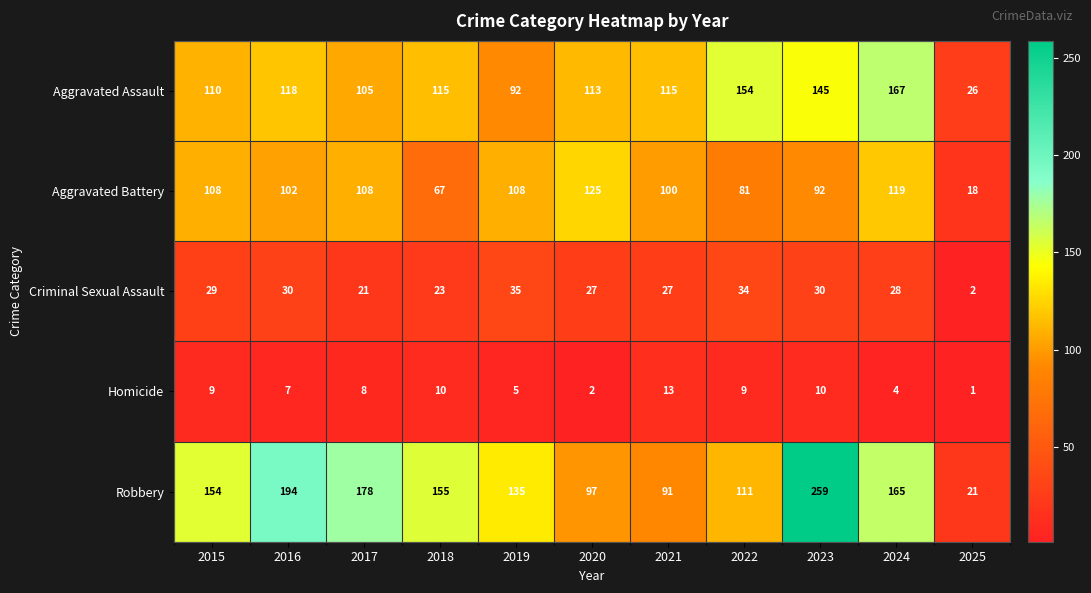

Between 2017 and 2023, which series saw the biggest shift?

Robbery